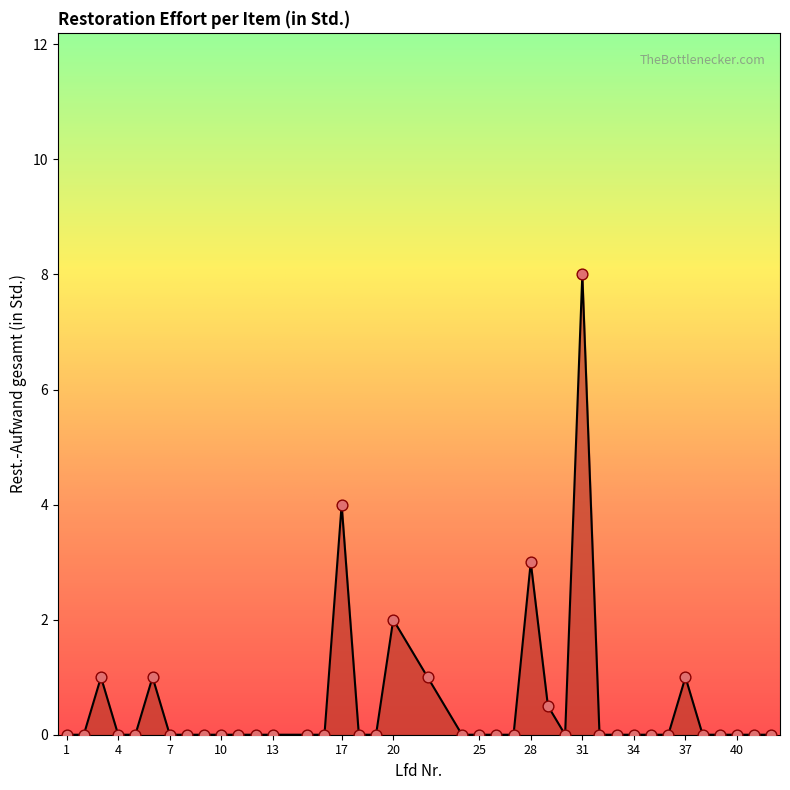

What is the maximum value shown in the chart?

8.0